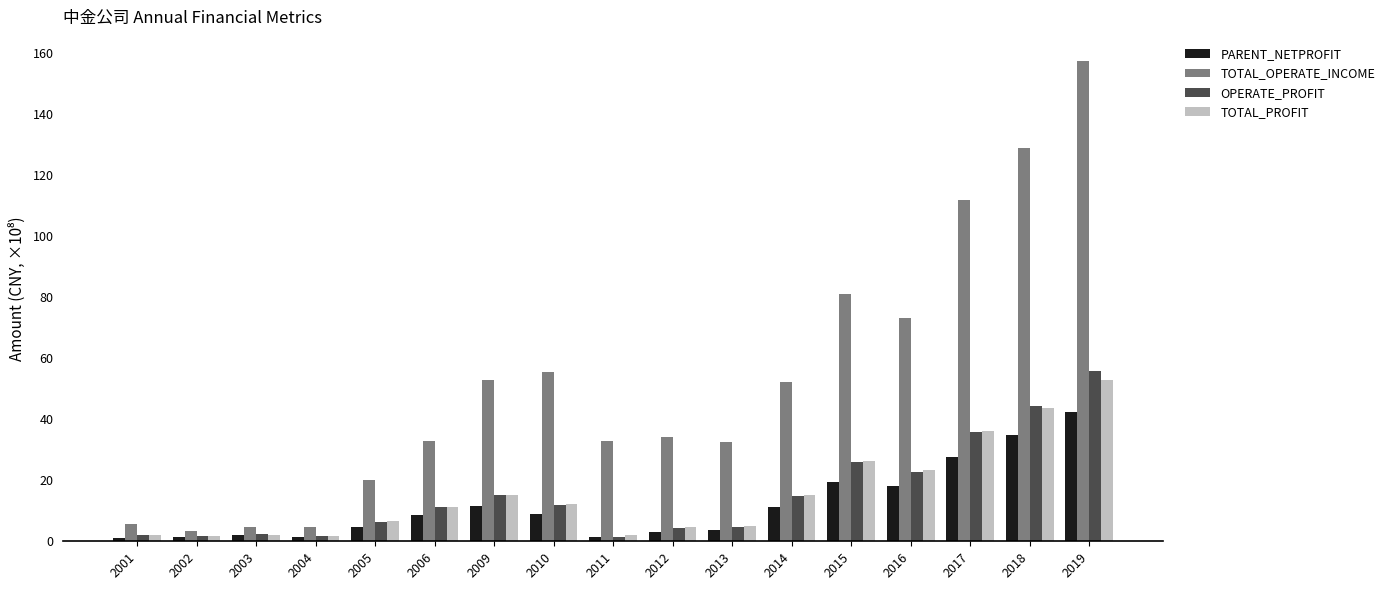

The OPERATE_PROFIT series shows 2.0 at 2001. True or false?

True